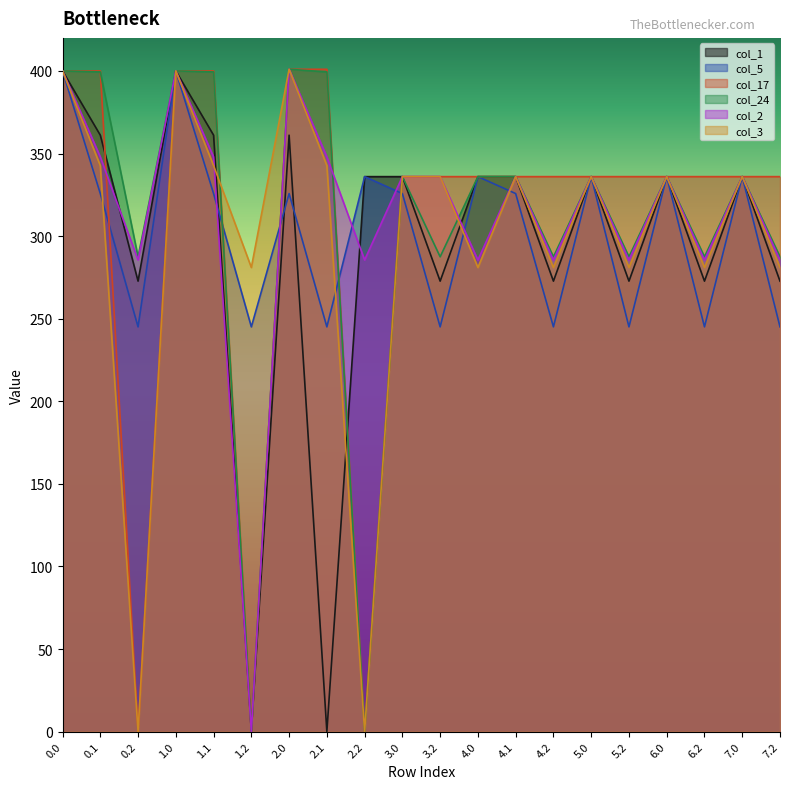

Reading left to right, transcribe all the data shown in this chart.

col_1: 0.0=400.0	0.1=361.1	0.2=272.7	1.0=400.0	1.1=361.1	1.2=0.0	2.0=361.1	2.1=0.0	2.2=336.0	3.0=336.0	3.2=272.7	4.0=336.0	4.1=336.0	4.2=272.7	5.0=336.0	5.2=272.7	6.0=336.0	6.2=272.7	7.0=336.0	7.2=272.7
col_5: 0.0=400.0	0.1=325.7	0.2=245.0	1.0=400.0	1.1=325.7	1.2=245.0	2.0=325.7	2.1=245.0	2.2=336.0	3.0=325.7	3.2=245.0	4.0=336.0	4.1=325.7	4.2=245.0	5.0=336.0	5.2=245.0	6.0=336.0	6.2=245.0	7.0=336.0	7.2=245.0
col_17: 0.0=400.0	0.1=400.0	0.2=0.0	1.0=400.0	1.1=400.0	1.2=0.0	2.0=401.0	2.1=401.0	2.2=0.0	3.0=336.0	3.2=336.0	4.0=336.0	4.1=336.0	4.2=336.0	5.0=336.0	5.2=336.0	6.0=336.0	6.2=336.0	7.0=336.0	7.2=336.0
col_24: 0.0=400.0	0.1=399.4	0.2=287.5	1.0=400.0	1.1=399.4	1.2=0.0	2.0=401.0	2.1=399.4	2.2=0.0	3.0=336.0	3.2=287.5	4.0=336.0	4.1=336.0	4.2=287.5	5.0=336.0	5.2=287.5	6.0=336.0	6.2=287.5	7.0=336.0	7.2=287.5
col_2: 0.0=400.0	0.1=347.9	0.2=285.5	1.0=400.0	1.1=347.9	1.2=0.0	2.0=401.0	2.1=347.9	2.2=285.5	3.0=336.0	3.2=336.0	4.0=285.5	4.1=336.0	4.2=285.5	5.0=336.0	5.2=285.5	6.0=336.0	6.2=285.5	7.0=336.0	7.2=285.5
col_3: 0.0=400.0	0.1=342.7	0.2=0.0	1.0=400.0	1.1=342.7	1.2=281.0	2.0=401.0	2.1=342.7	2.2=0.0	3.0=336.0	3.2=336.0	4.0=281.0	4.1=336.0	4.2=281.0	5.0=336.0	5.2=281.0	6.0=336.0	6.2=281.0	7.0=336.0	7.2=281.0